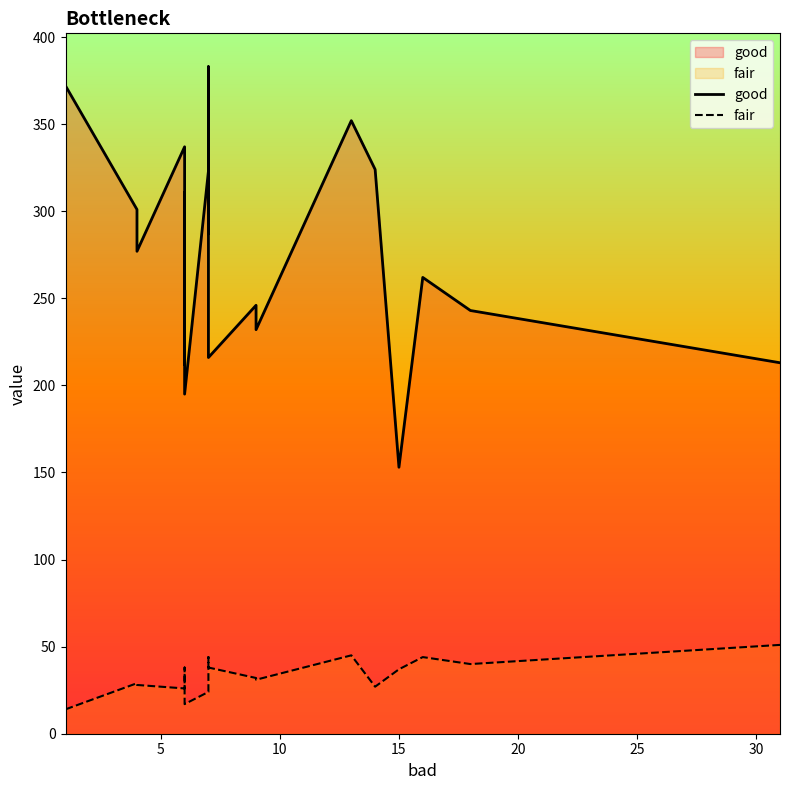

What is the sum of all fair values?

655